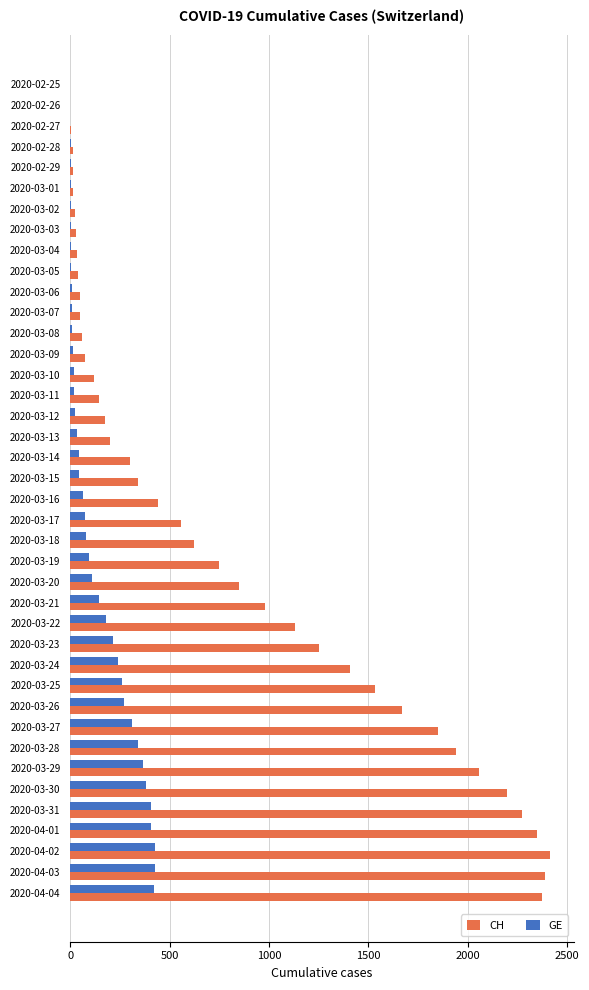

What are all the series names shown in the legend?

CH, GE